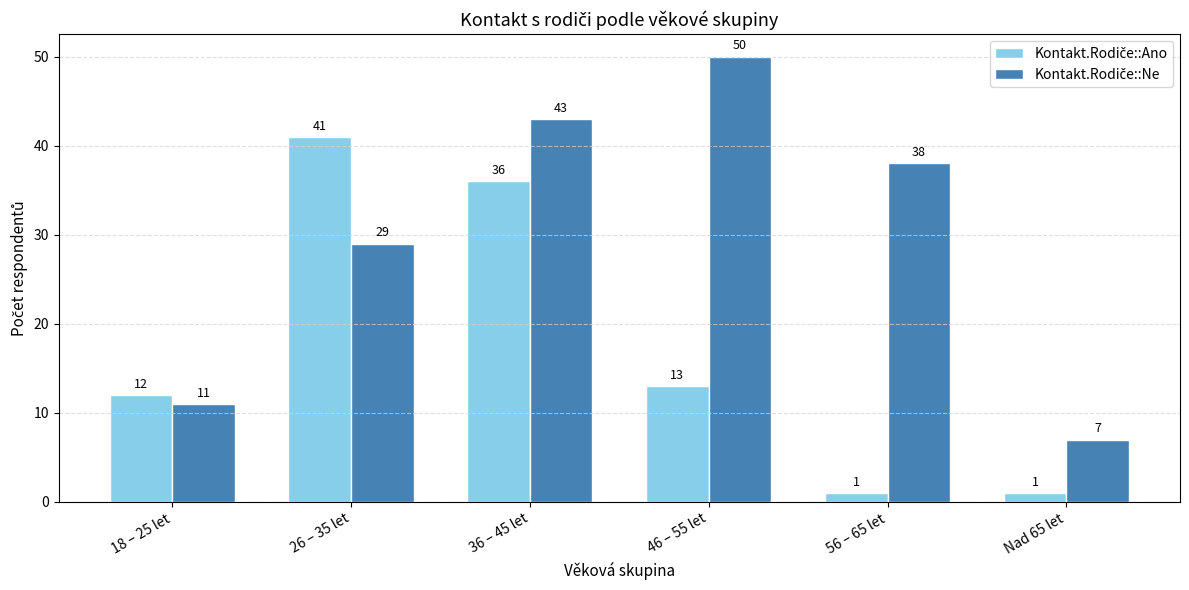

At how many categories does at least one series exceed 17?

4